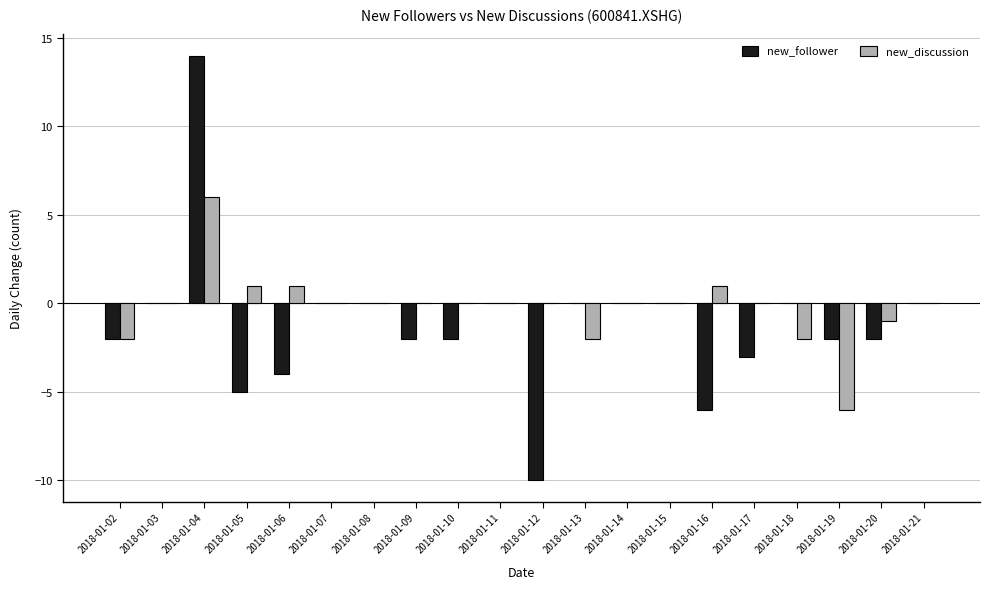

What is the maximum value for new_discussion?

6